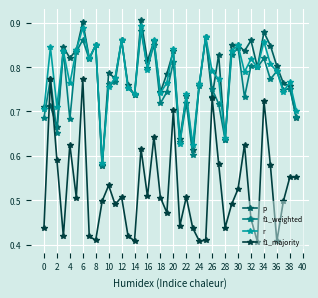

How many lines are shown in the chart?

4